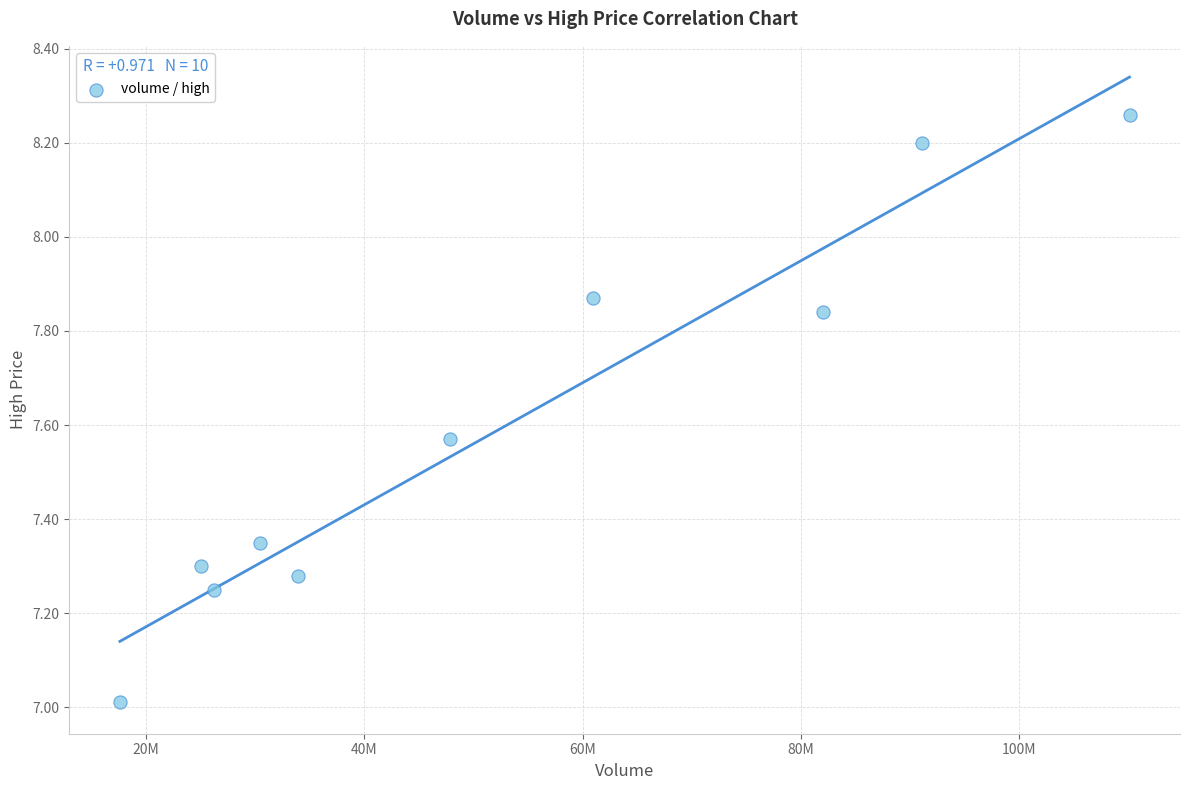

What is the average X value?

52536471.9